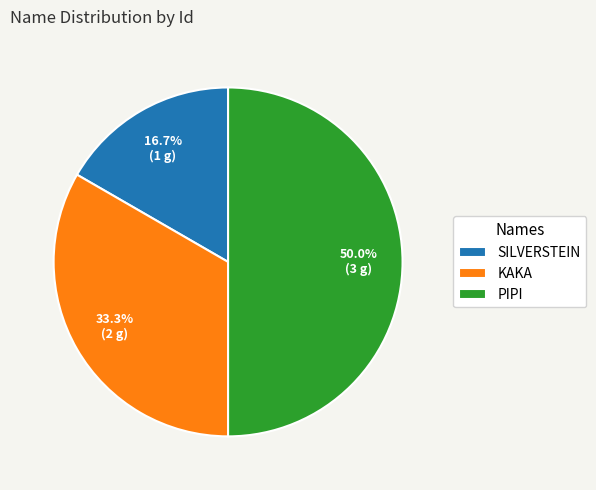

How many slices are in this pie chart?

3